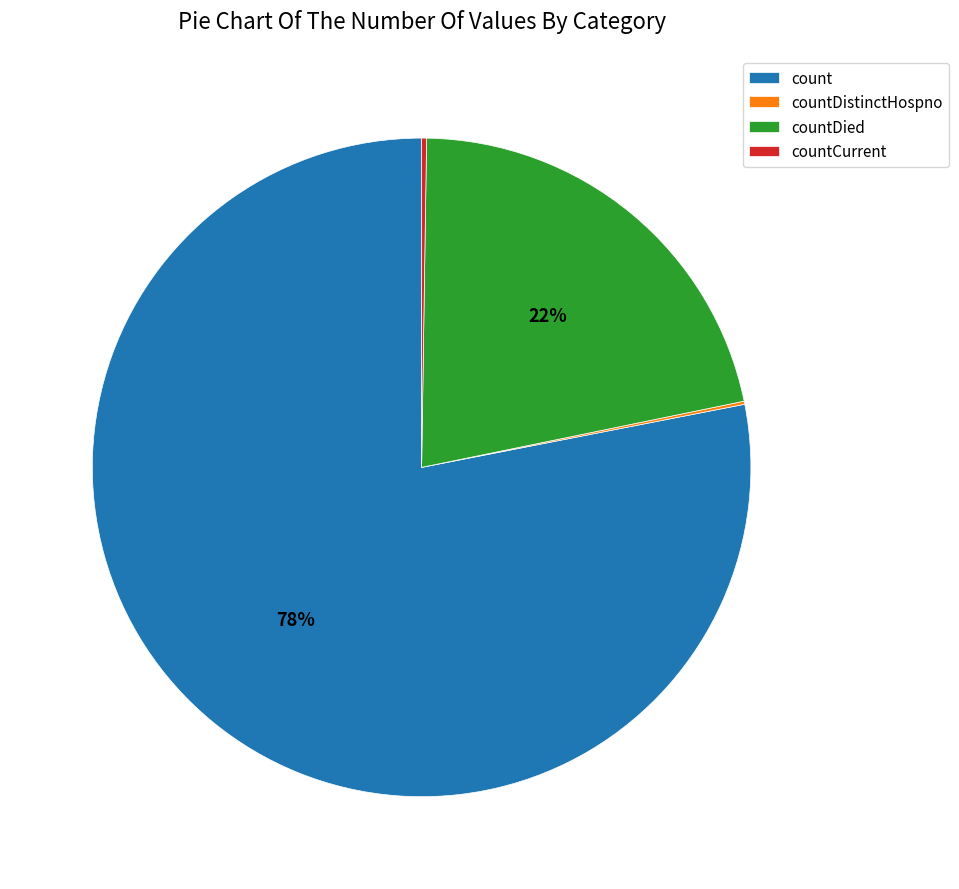

To the nearest percent, what is the average slice percentage?

25%